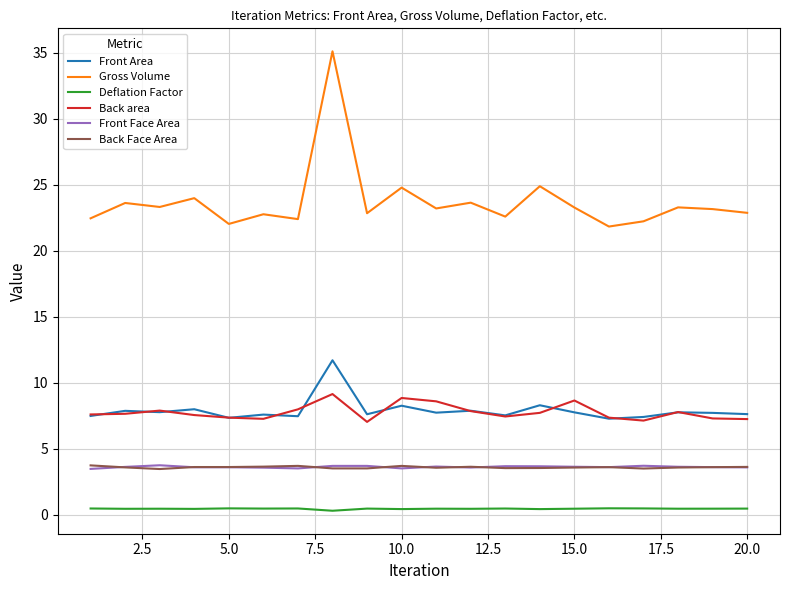

What is the maximum value for Front Area?

11.7